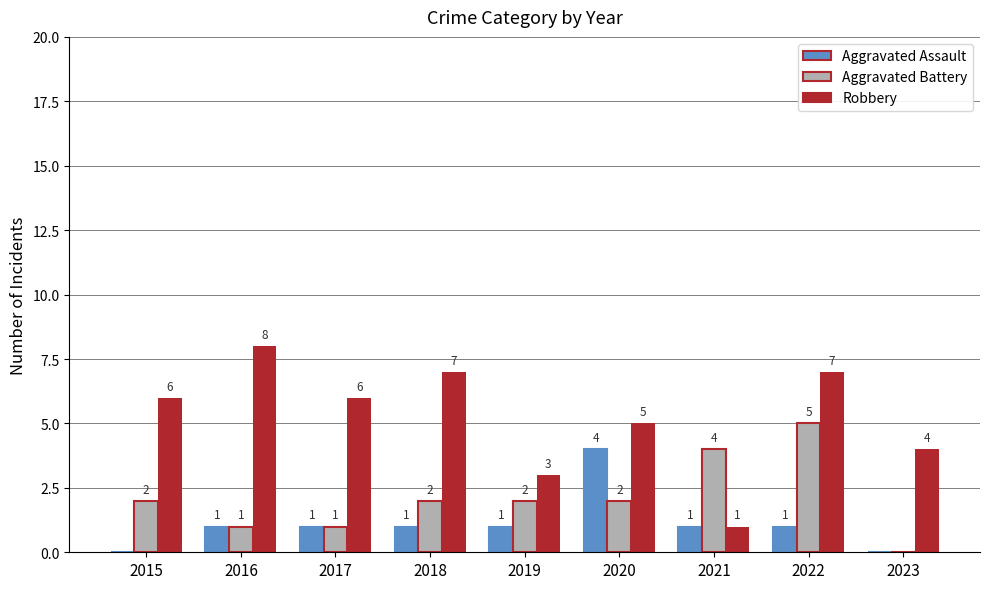

Reading left to right, extract all data points from this chart.

Aggravated Assault: 2015=0	2016=1	2017=1	2018=1	2019=1	2020=4	2021=1	2022=1	2023=0
Aggravated Battery: 2015=2	2016=1	2017=1	2018=2	2019=2	2020=2	2021=4	2022=5	2023=0
Robbery: 2015=6	2016=8	2017=6	2018=7	2019=3	2020=5	2021=1	2022=7	2023=4